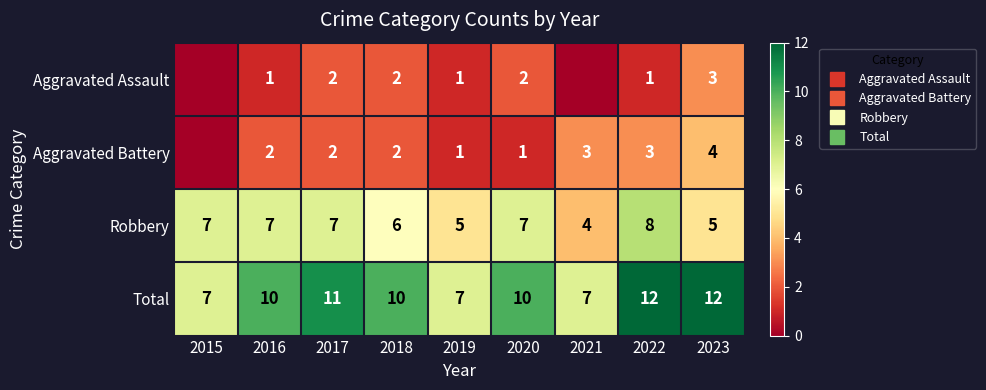

Read the Robbery value at 2022.

8